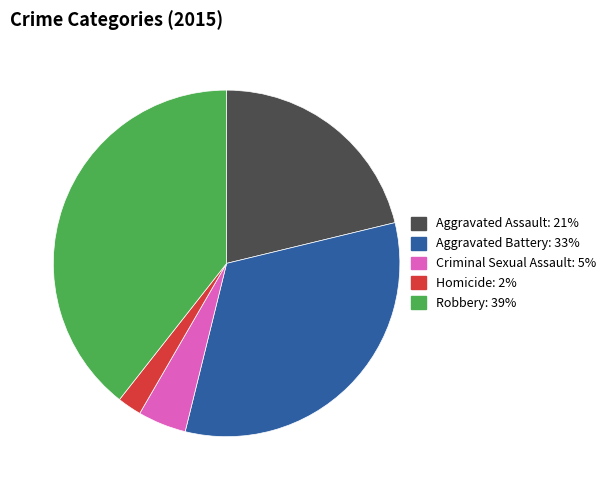

Which has a higher value, Aggravated Battery or Robbery?

Robbery